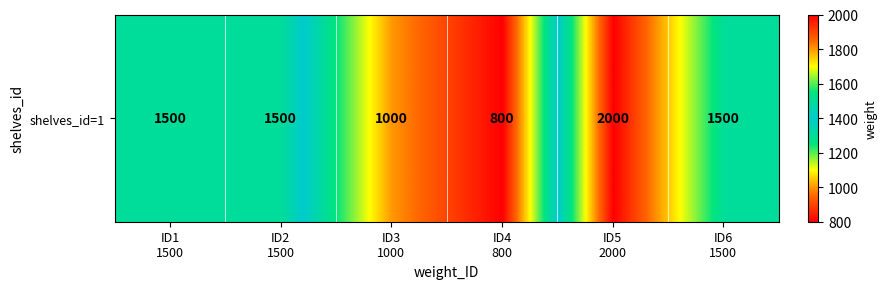

At which category does the chart reach its peak across all series?

ID5
2000